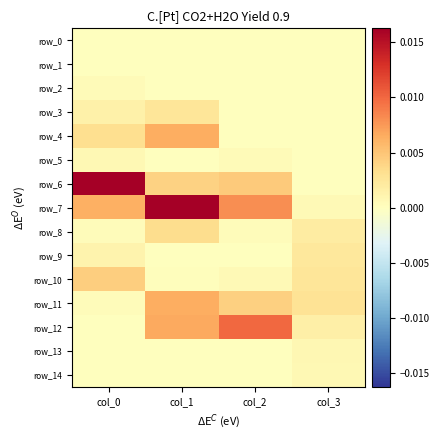

Is the value of row_10 at col_0 greater than the value of row_13 at col_0?

Yes